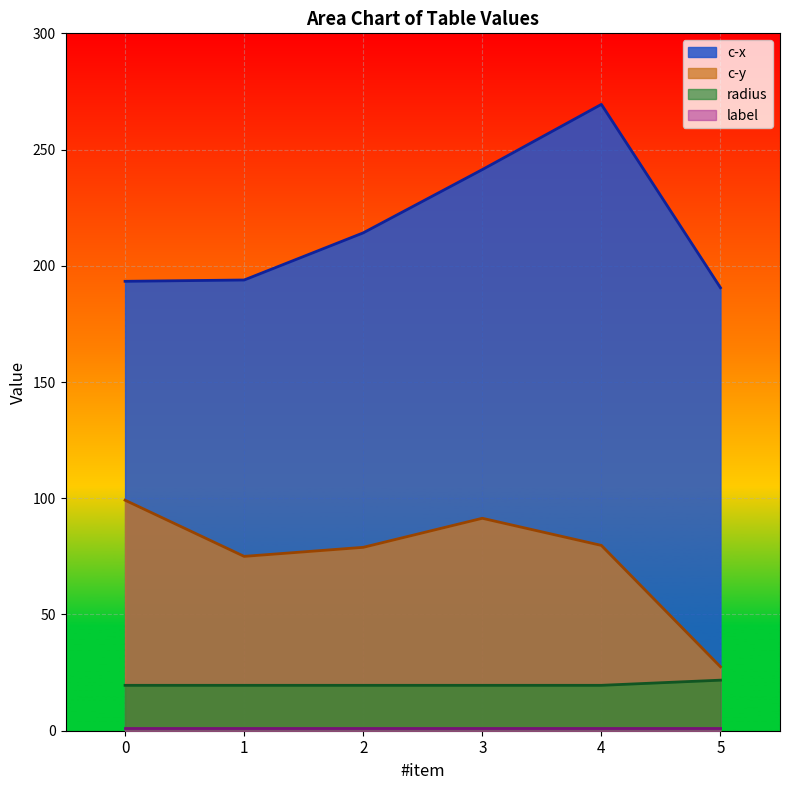

Does the chart display data point markers on the line(s)?

No